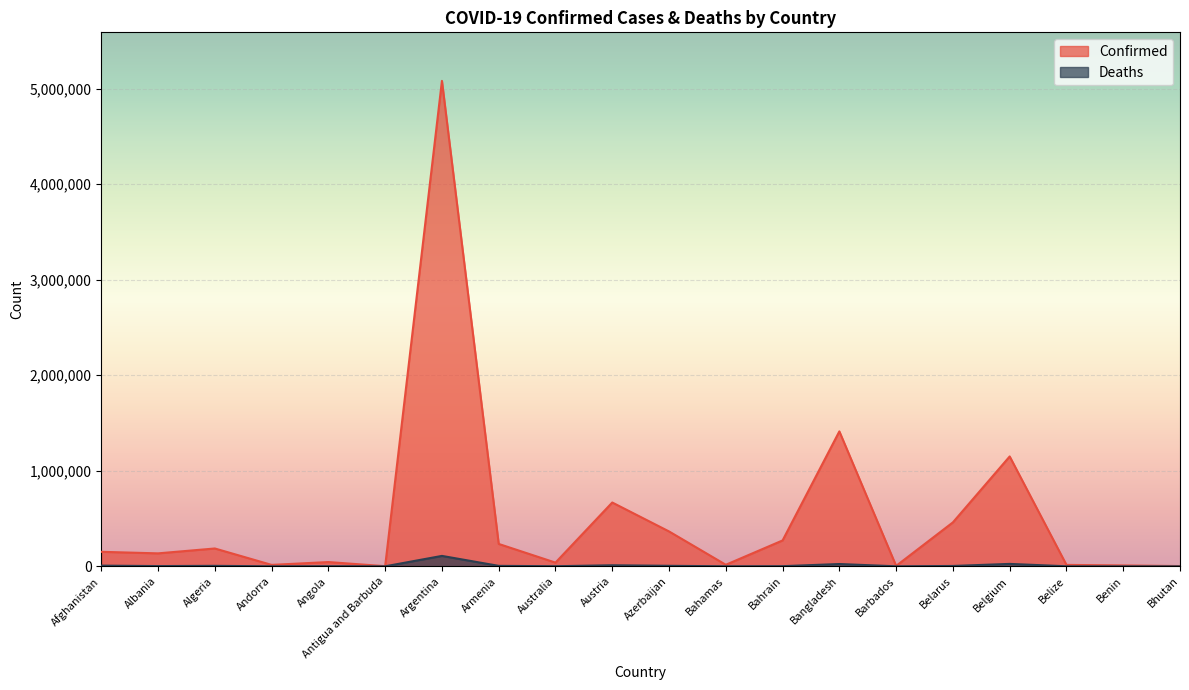

The value of Deaths at Austria is 14628. True or false?

False